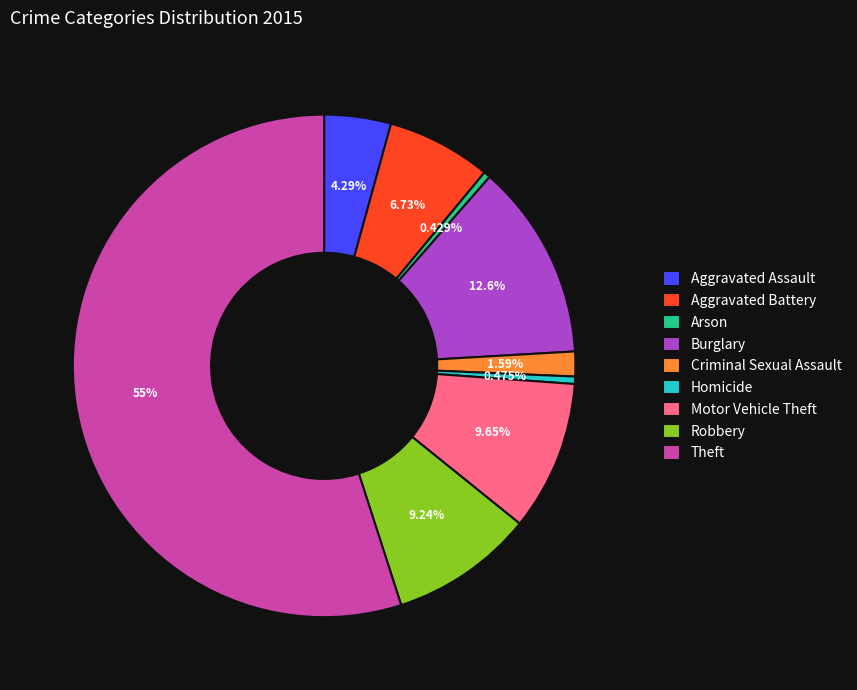

To the nearest percent, what is the average slice percentage?

11%